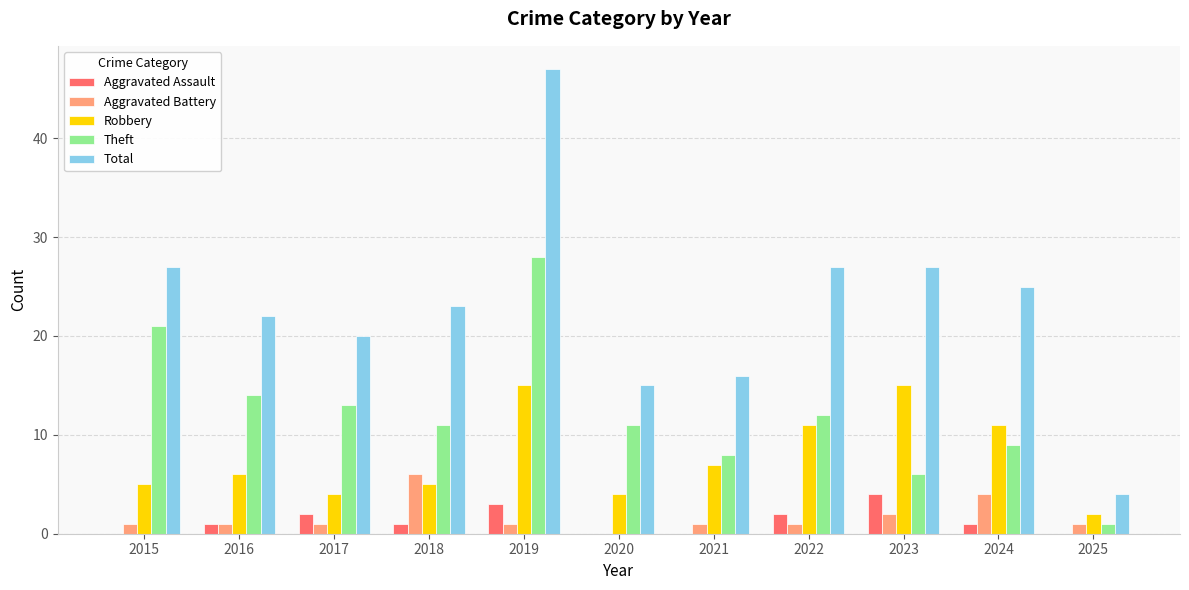

Reading left to right, transcribe all the data shown in this chart.

Aggravated Assault: 0	1	2	1	3	0	0	2	4	1	0
Aggravated Battery: 1	1	1	6	1	0	1	1	2	4	1
Robbery: 5	6	4	5	15	4	7	11	15	11	2
Theft: 21	14	13	11	28	11	8	12	6	9	1
Total: 27	22	20	23	47	15	16	27	27	25	4